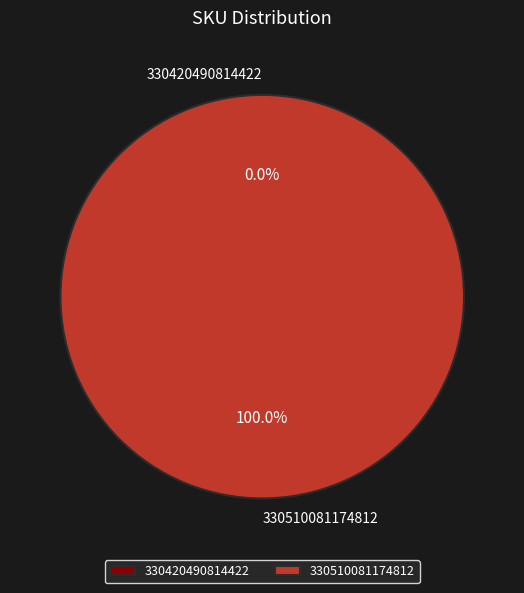

Count the number of slices in the pie.

2